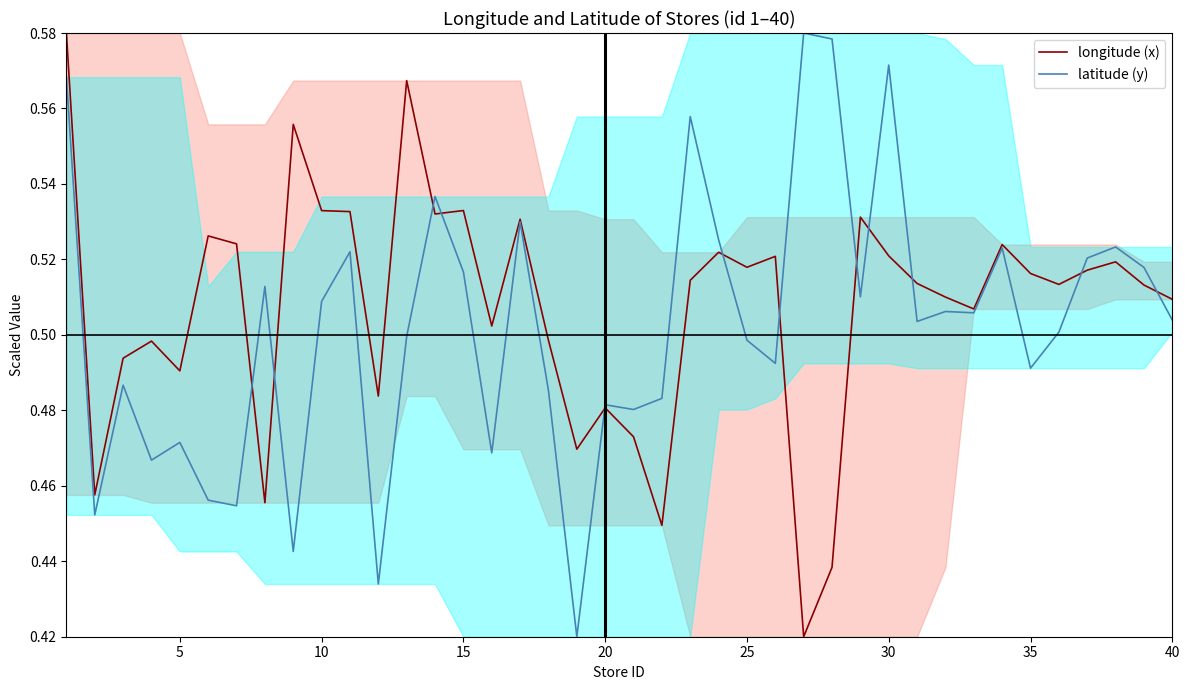

True or false: latitude (y) has a value of 0.8 at 15.

False